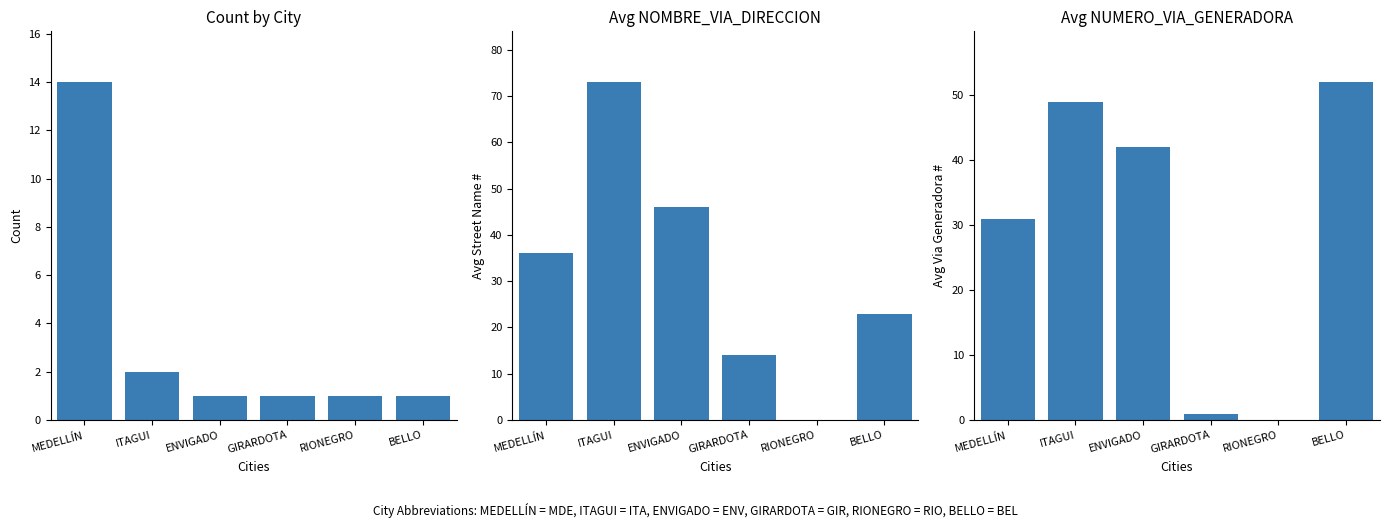

How many data points does each series have?

6